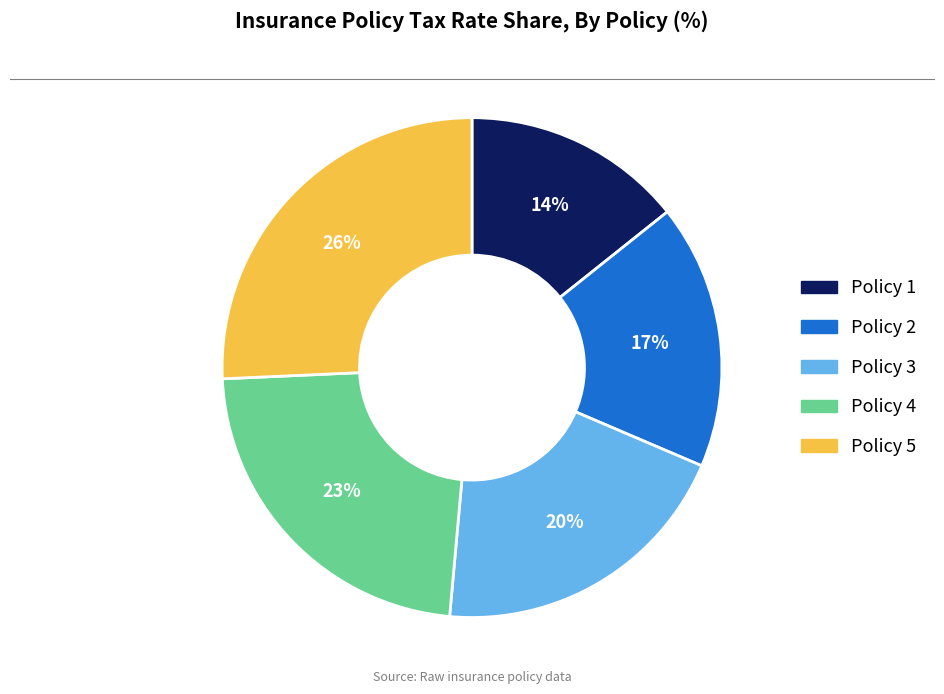

To the nearest percent, what percentage of the pie is Policy 3?

20%